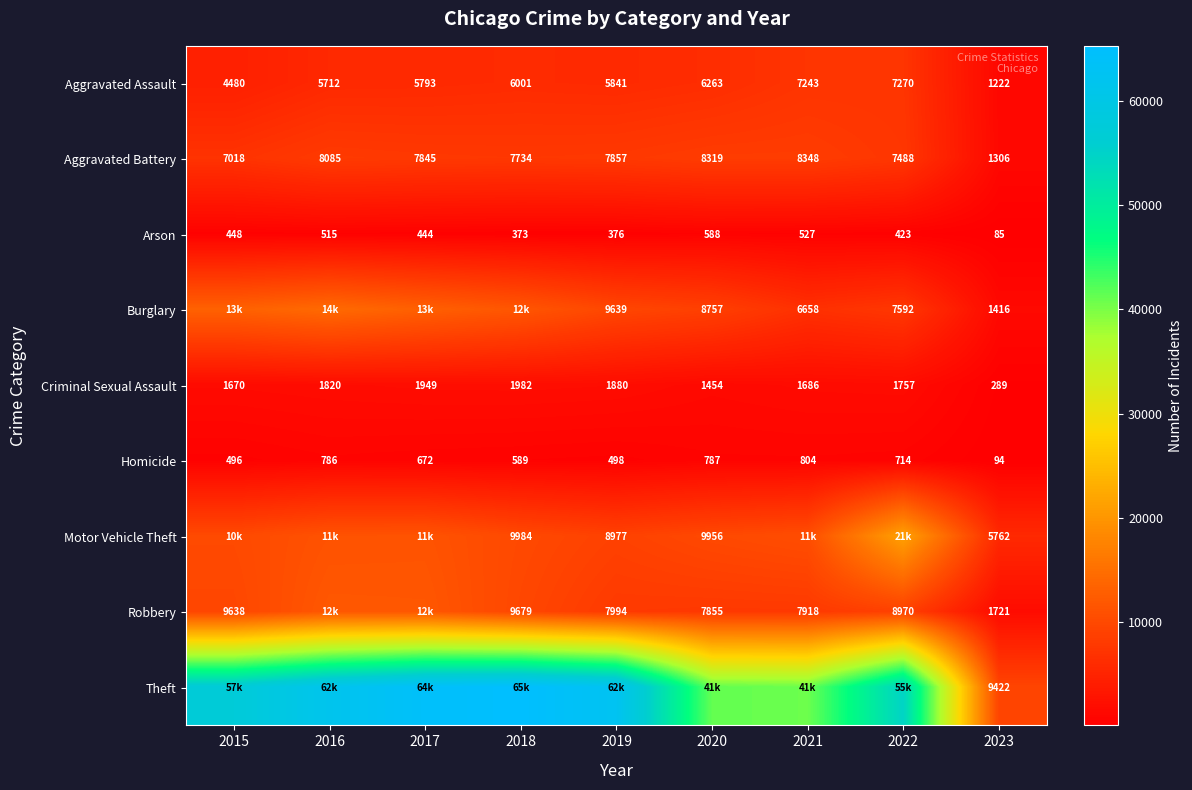

What is the difference between the second highest and second lowest values in the Aggravated Assault series?

2763